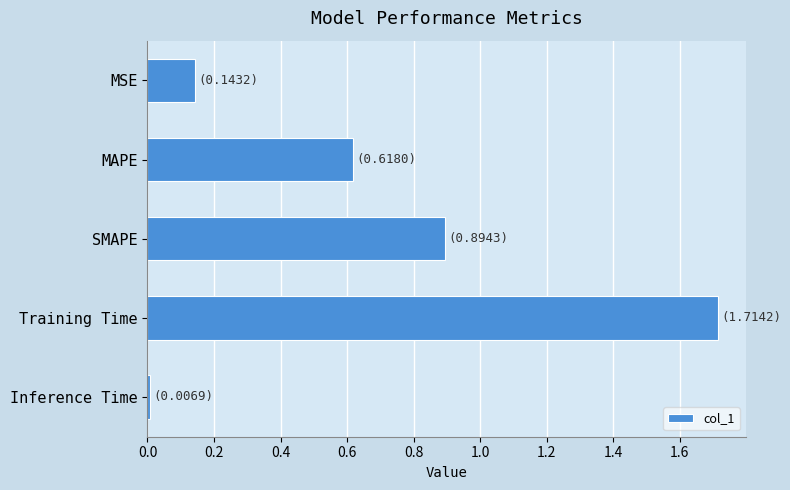

What is the difference between the maximum and minimum values?

1.7